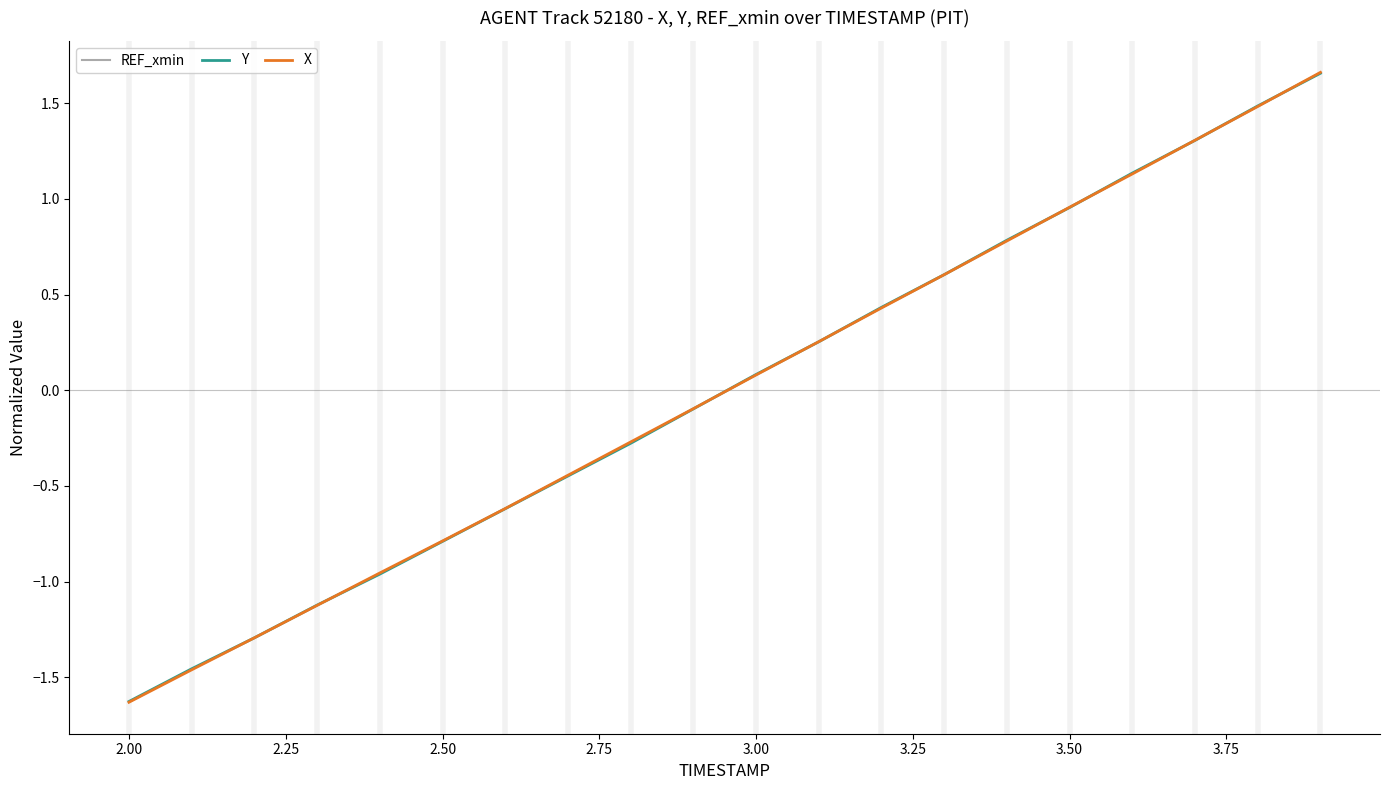

Which series contains the lowest Y value?

X